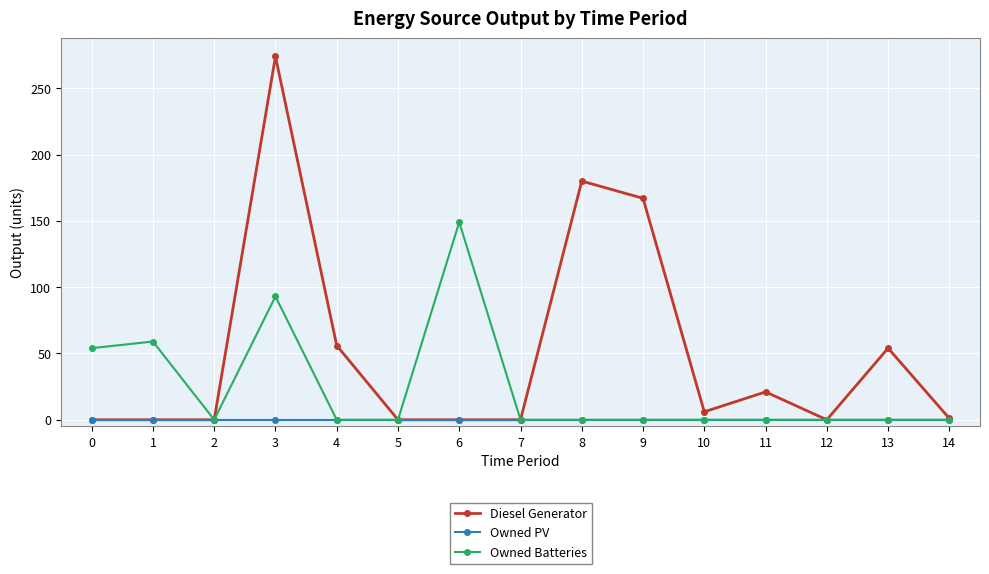

What is the difference between the maximum and second lowest values in the Owned Batteries series?

149